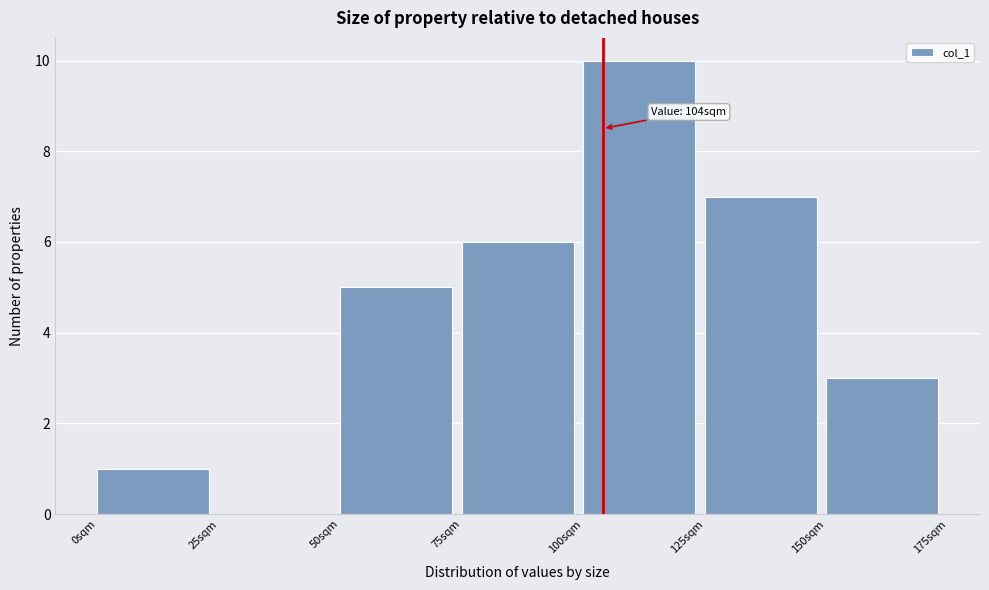

Which range on the x-axis has the tallest bar?

100 to 125